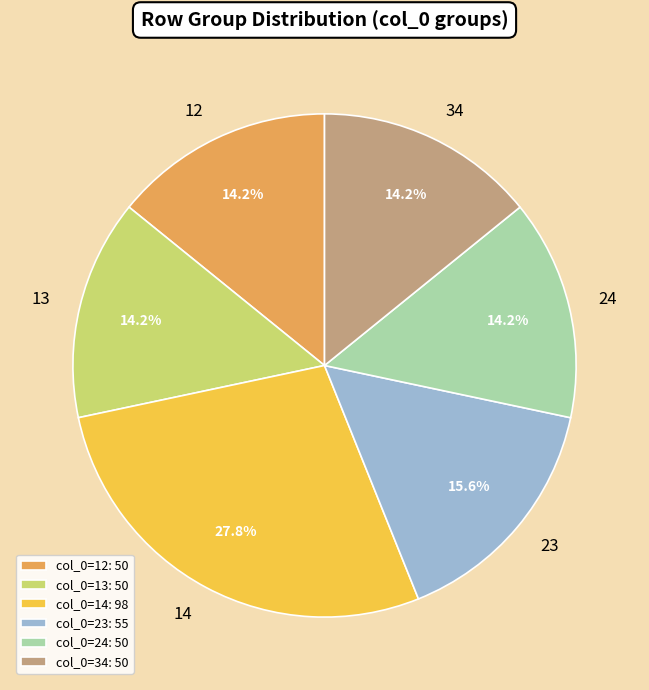

How much of the chart is everything except 23?

84.4%